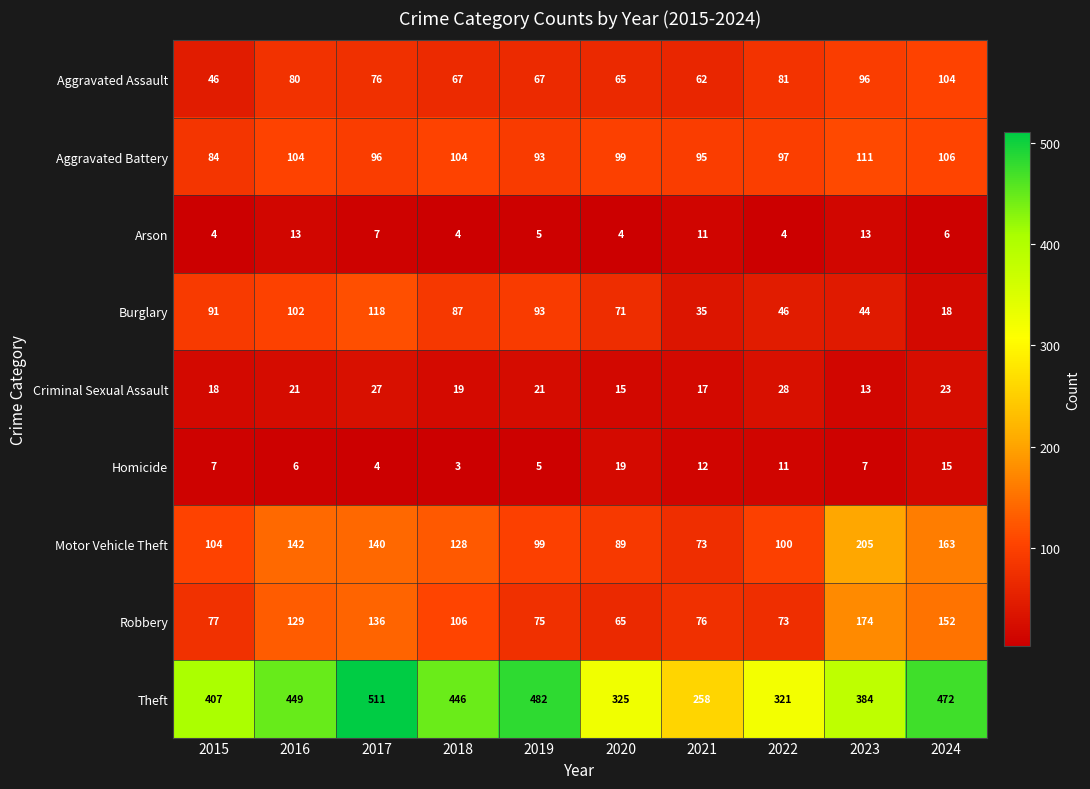

What is the highest value of the Motor Vehicle Theft series?

205